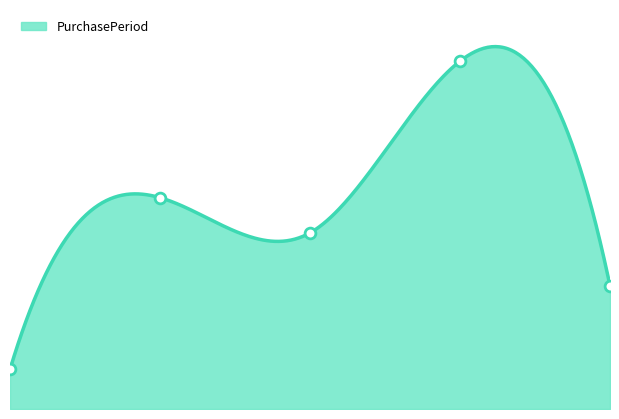

Which has a higher value, 2016-02-12 or 2016-08-25?

2016-08-25